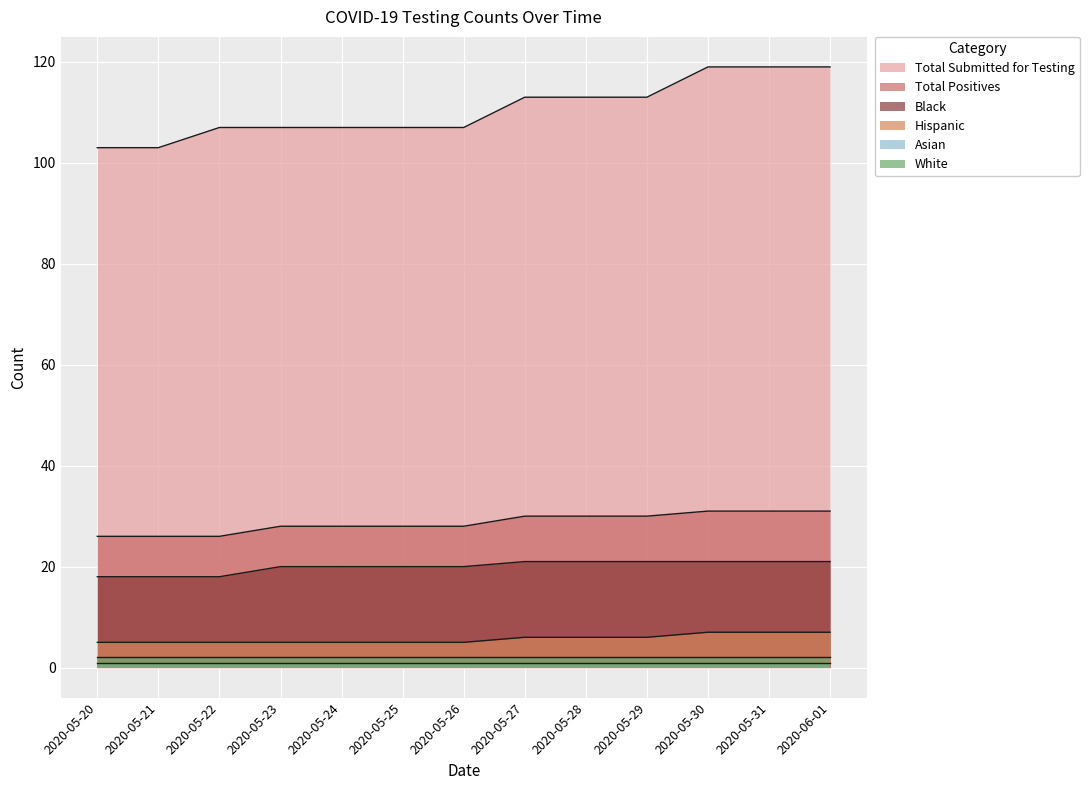

Which category has the highest value across all series?

2020-05-30